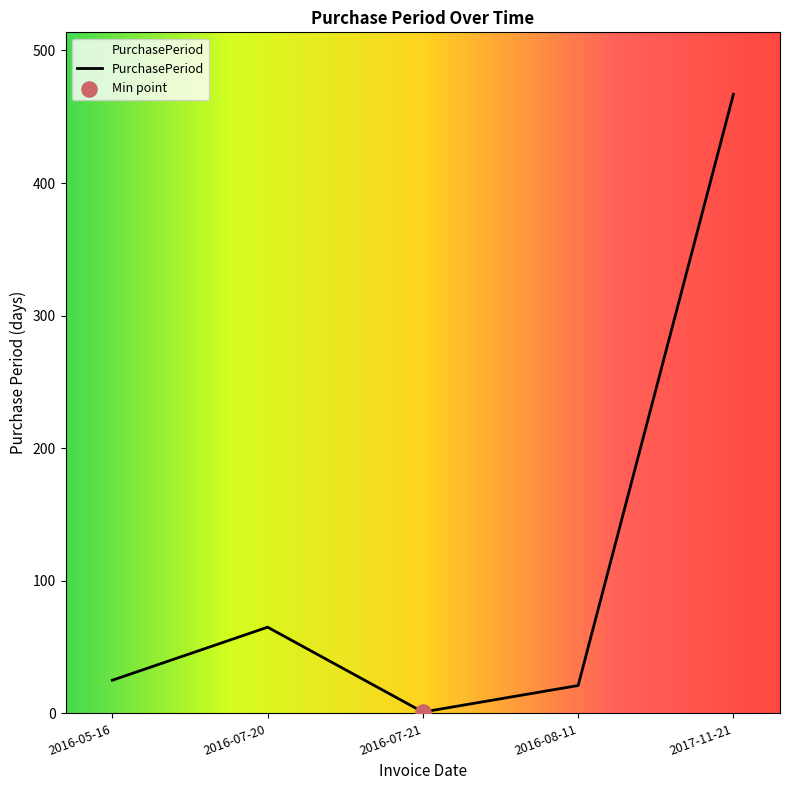

What is the change in value from 2016-07-21 to 2016-08-11?

+20